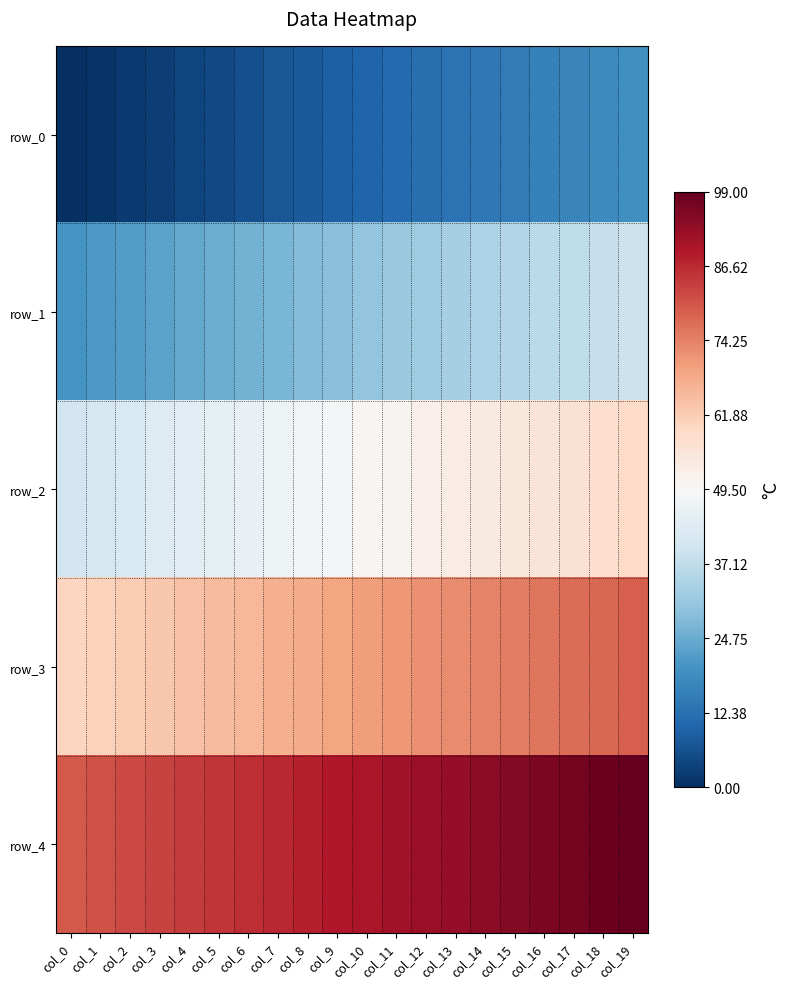

The row_1 series shows 25 at col_5. True or false?

True